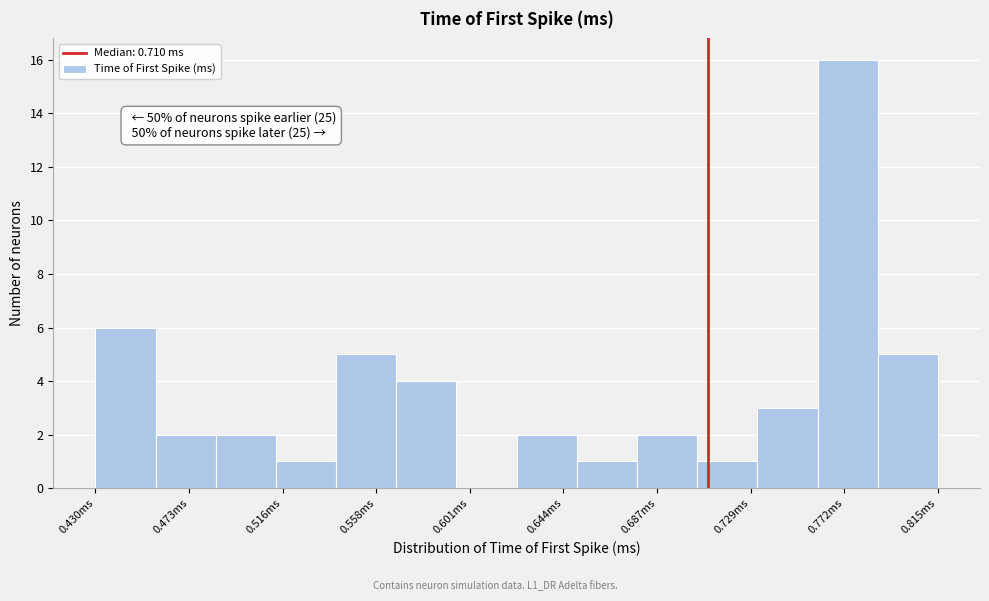

Which range on the x-axis has the tallest bar?

0.760 to 0.790